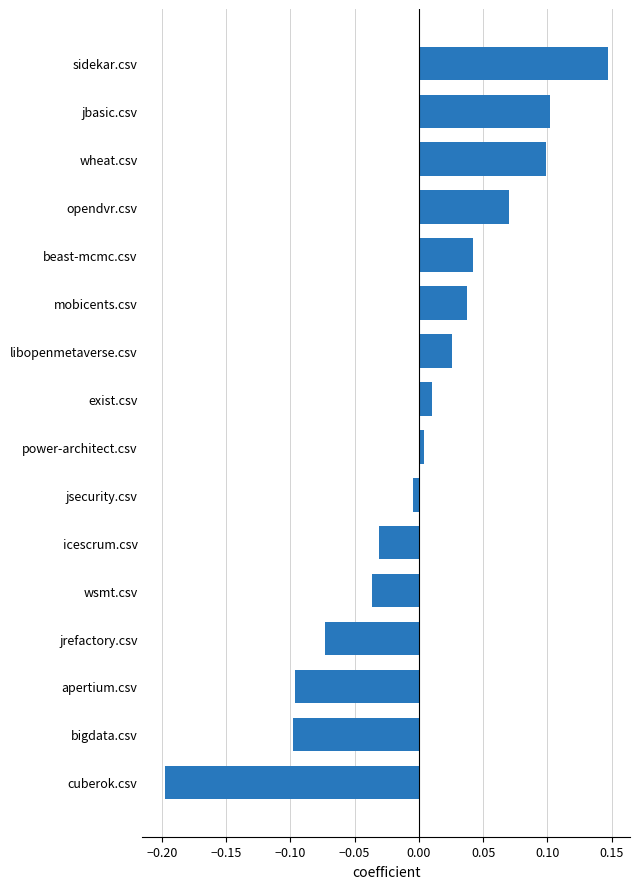

Between libopenmetaverse.csv and bigdata.csv, which is larger?

libopenmetaverse.csv